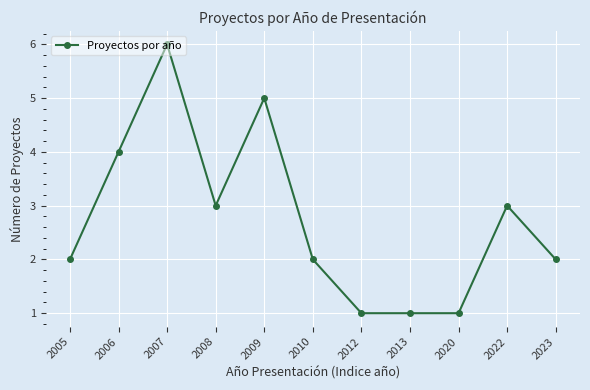

Reading right to left, transcribe all the data shown in this chart.

2	3	1	1	1	2	5	3	6	4	2